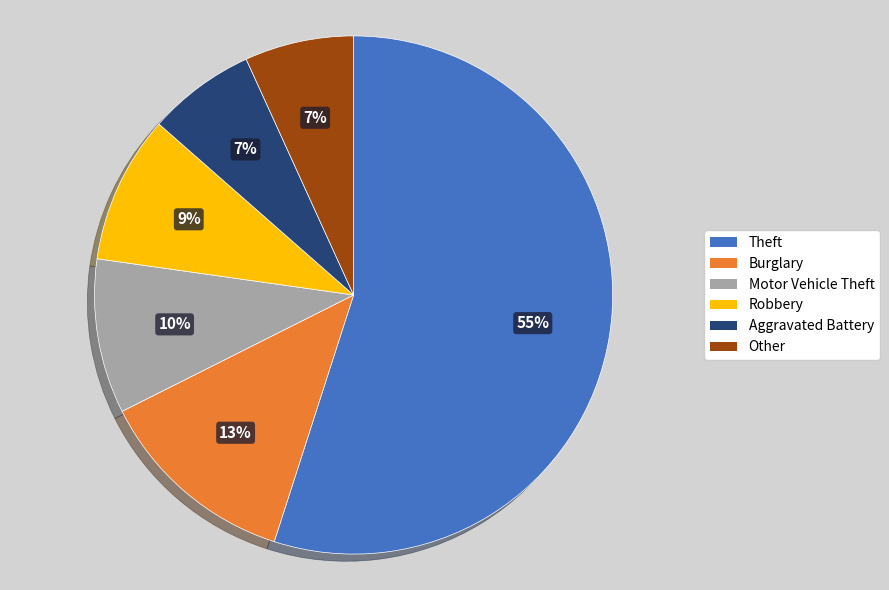

To the nearest percent, what is the average slice percentage?

17%